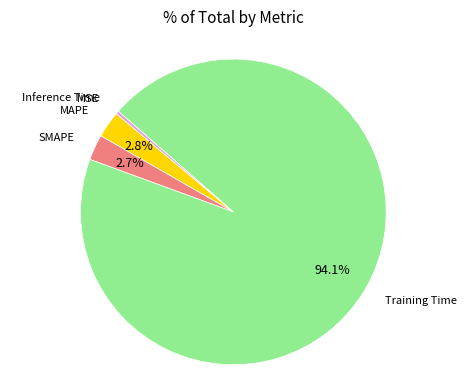

Is there any slice that represents more than half of the pie?

Yes